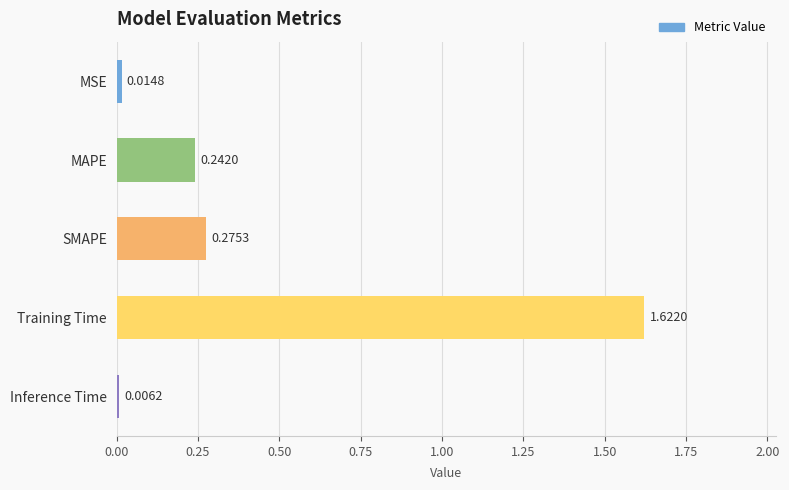

What is the difference between the values at SMAPE and Training Time?

1.3